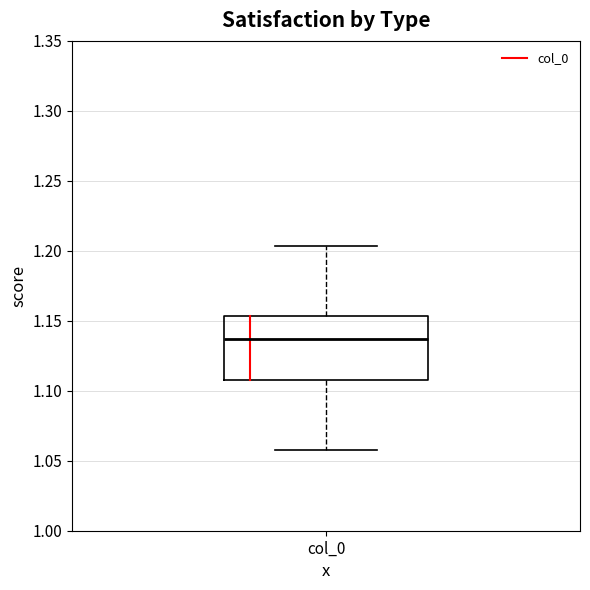

Read this box plot against the y-axis: the position of the median line, the range covered by the box, and the ends of both whiskers. The values are not printed on the chart, so give them approximately, as read against the axis.

median 1.135, box 1.105 to 1.155, whiskers 1.060 to 1.205